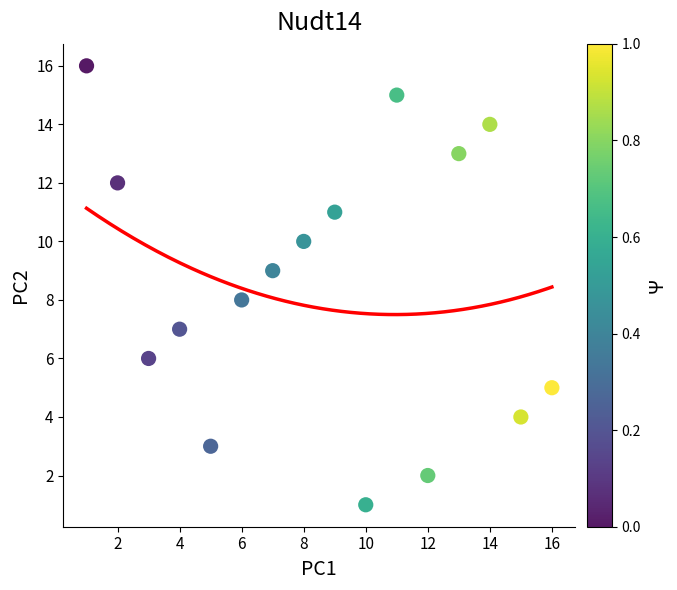

What is the range of Y values (max minus min)?

15